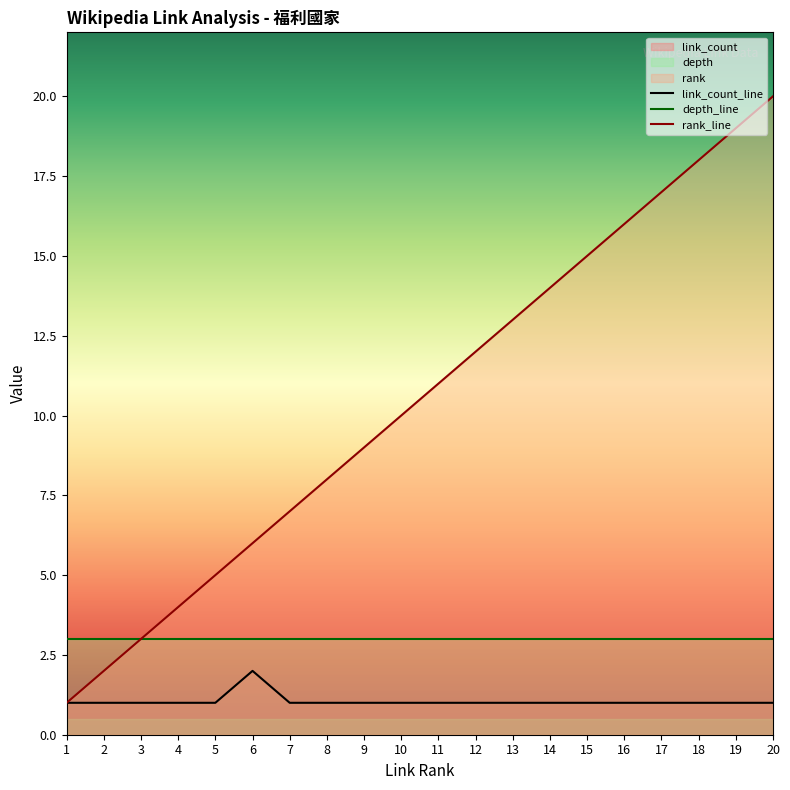

Rank the series by their maximum value, from highest to lowest.

rank_line, depth_line, link_count_line